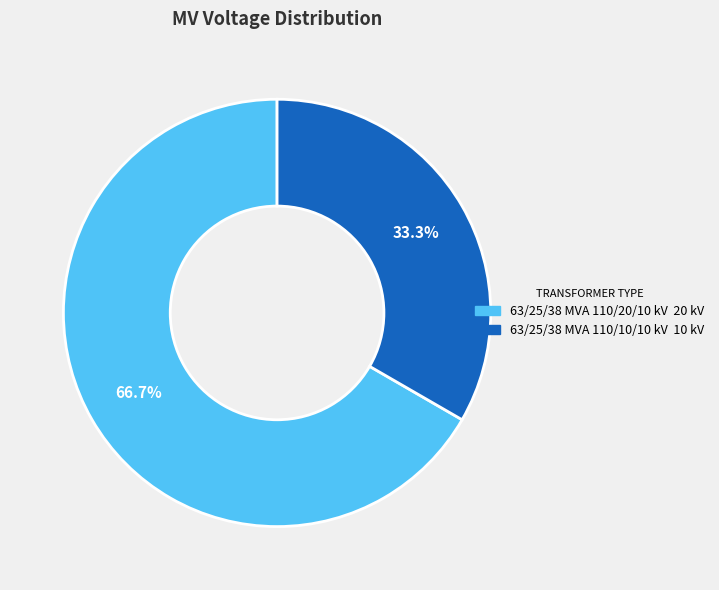

Does 63/25/38 MVA 110/20/10 kV account for over 50% of the chart?

Yes